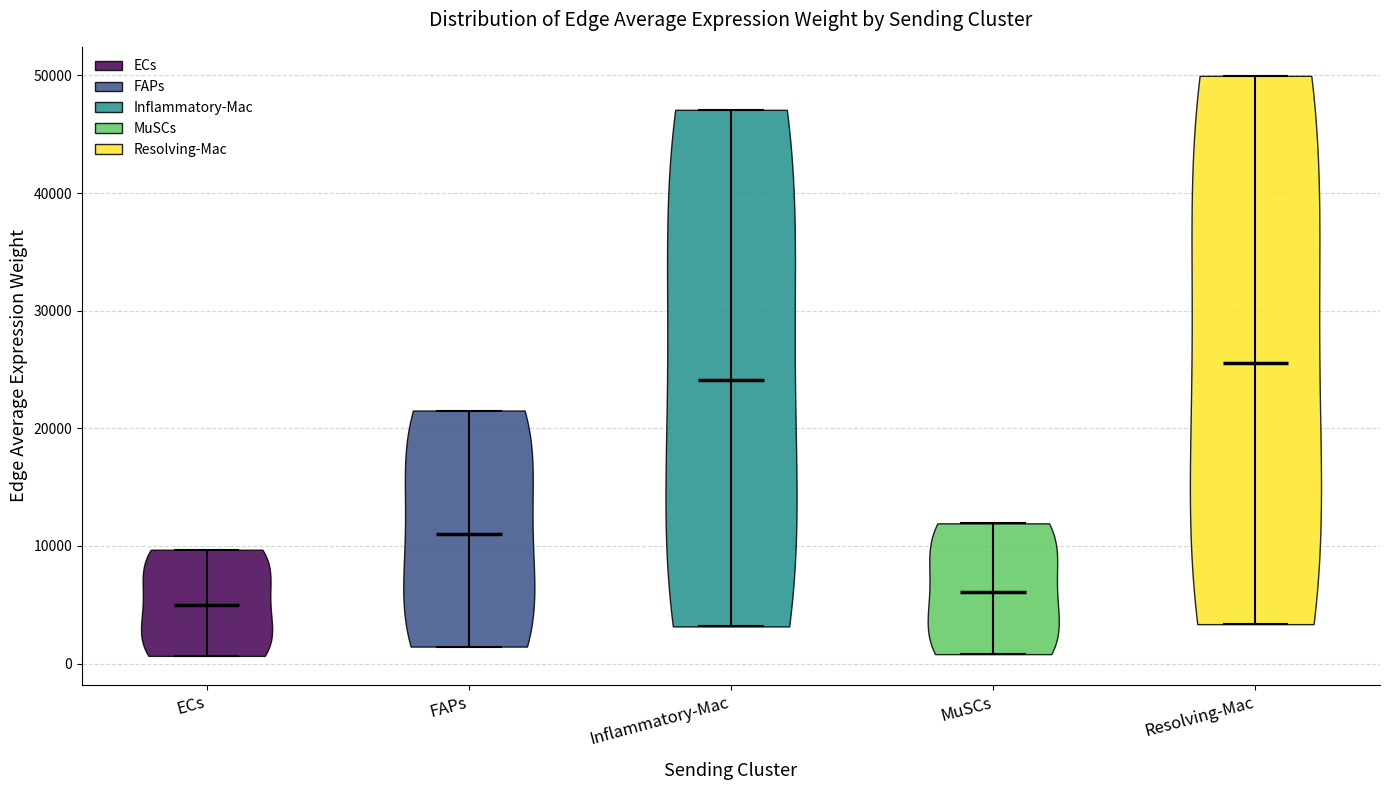

Reading left to right, read every violin against the y-axis: where its median line is, and the lowest and highest points it reaches. The values are not printed on the chart, so give them approximately, as read against the axis.

ECs: median line 5000, lowest point 1000, highest point 10000
FAPs: median line 11000, lowest point 1000, highest point 22000
Inflammatory-Mac: median line 24000, lowest point 3000, highest point 47000
MuSCs: median line 6000, lowest point 1000, highest point 12000
Resolving-Mac: median line 26000, lowest point 3000, highest point 50000